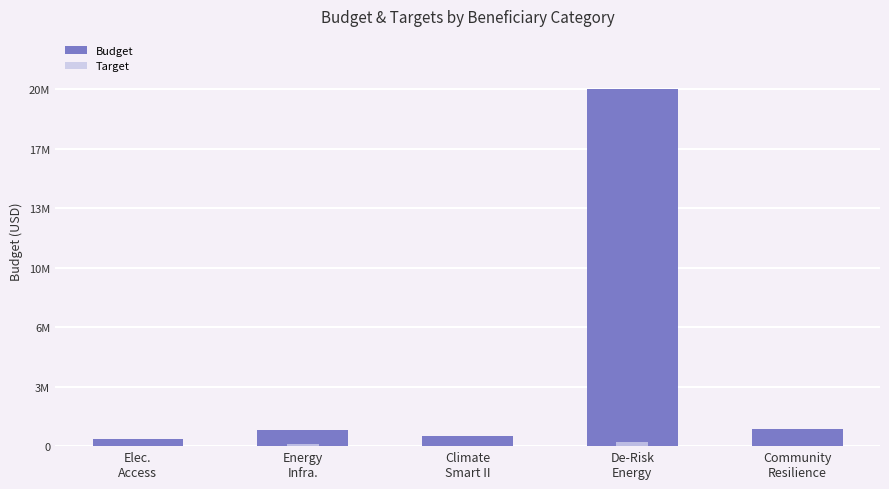

List the labels in order of Budget value, smallest first.

Elec.
Access, Climate
Smart II, Energy
Infra., Community
Resilience, De-Risk
Energy